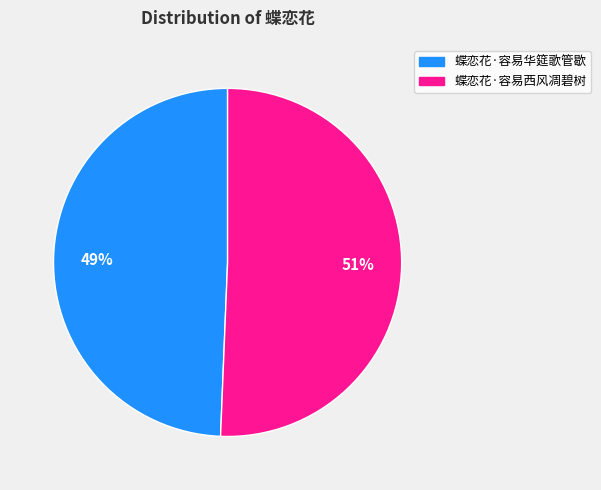

Count the number of slices in the pie.

2